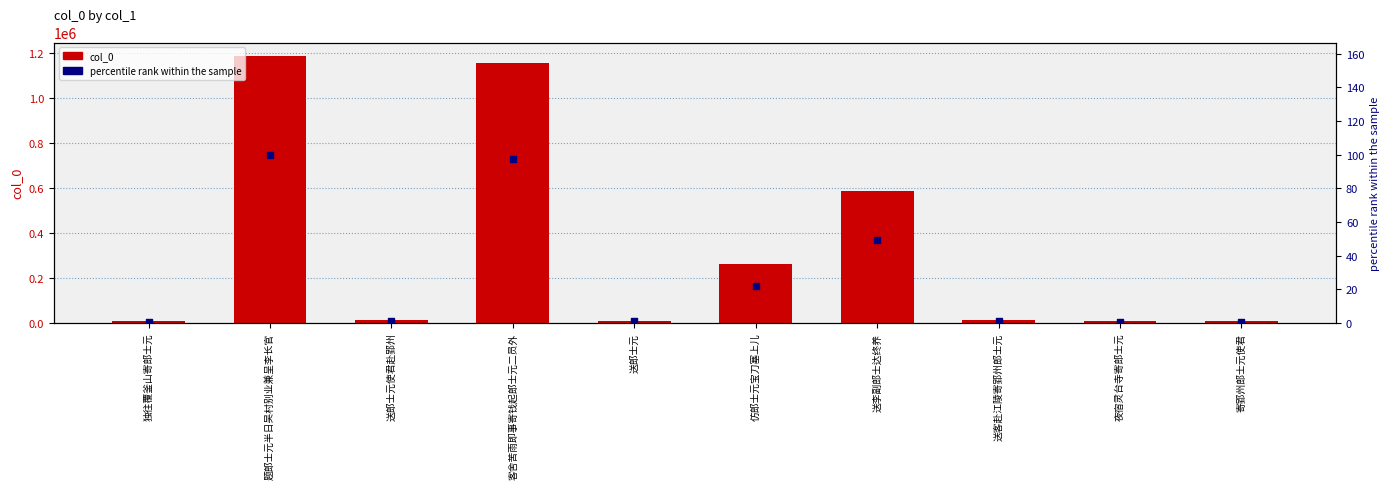

What are all the series names shown in the legend?

col_0, percentile rank within the sample